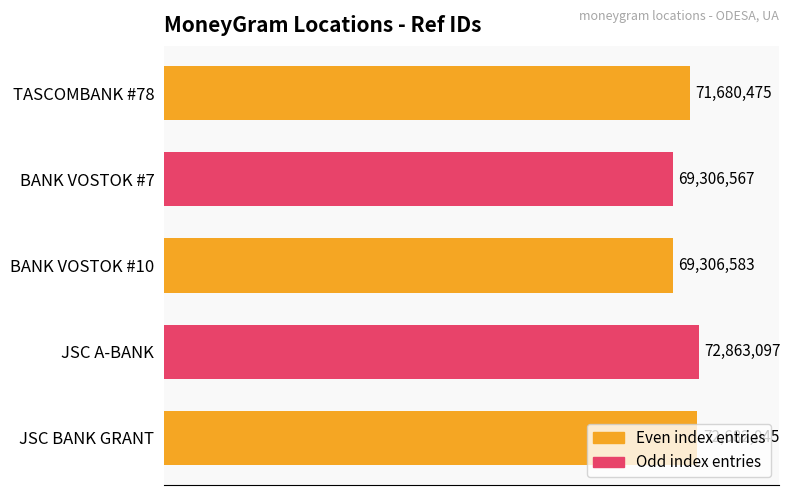

How many bars are there in total?

5